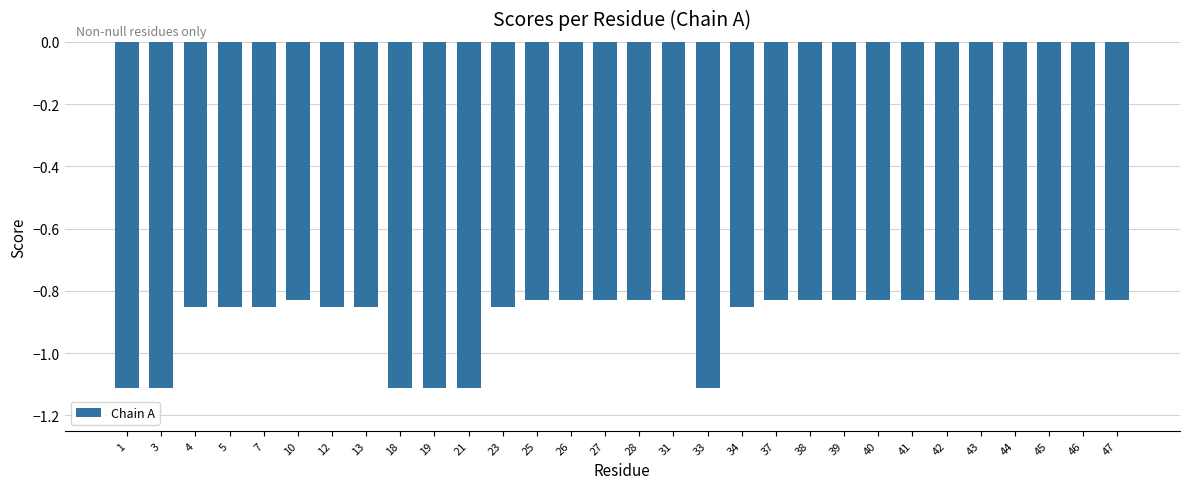

Is it true that the value at 31 is -1.5?

False